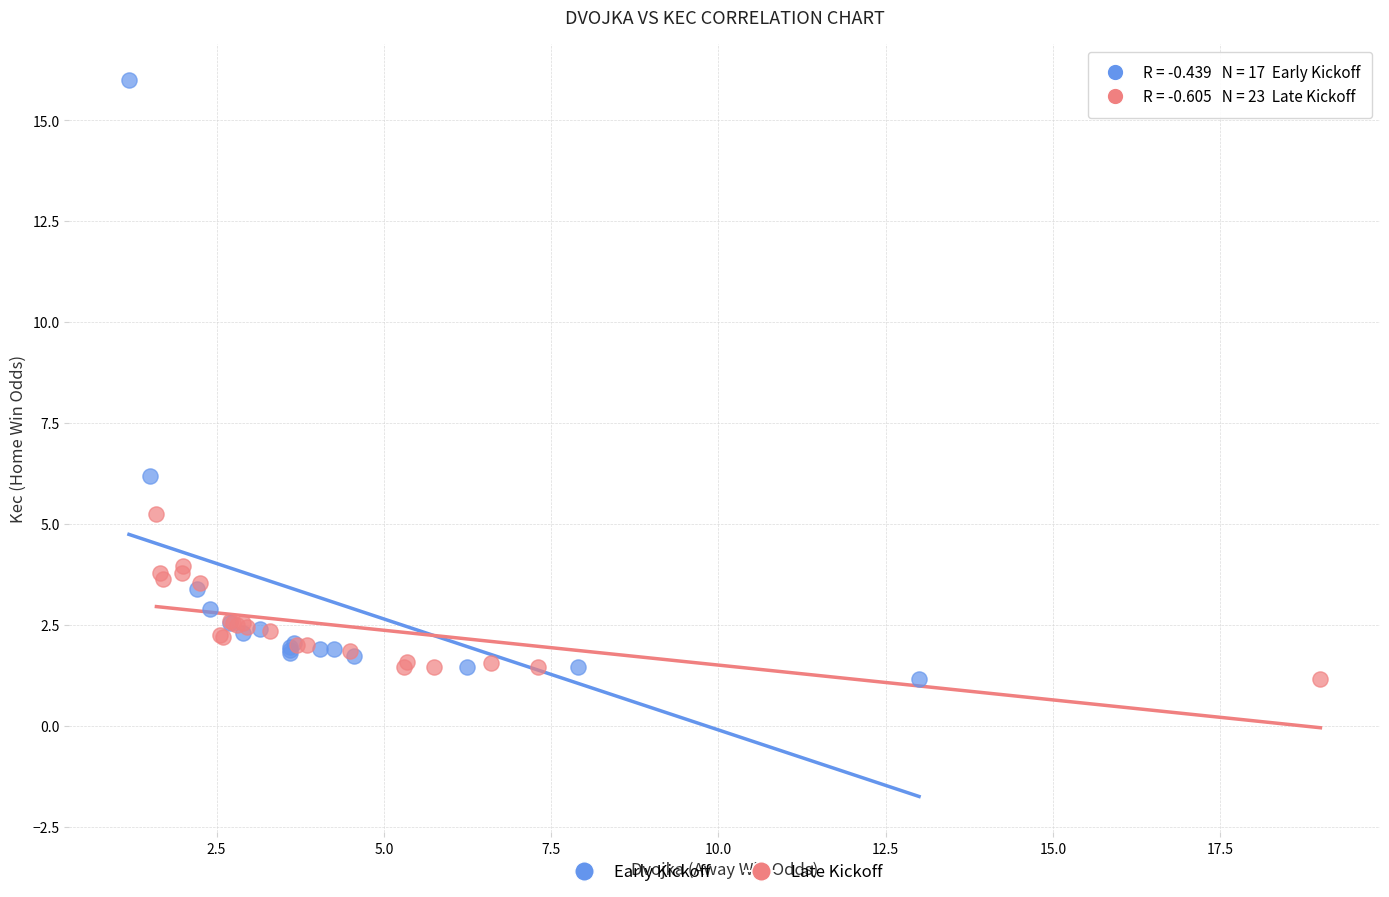

Which series contains the highest Y value?

Early Kickoff